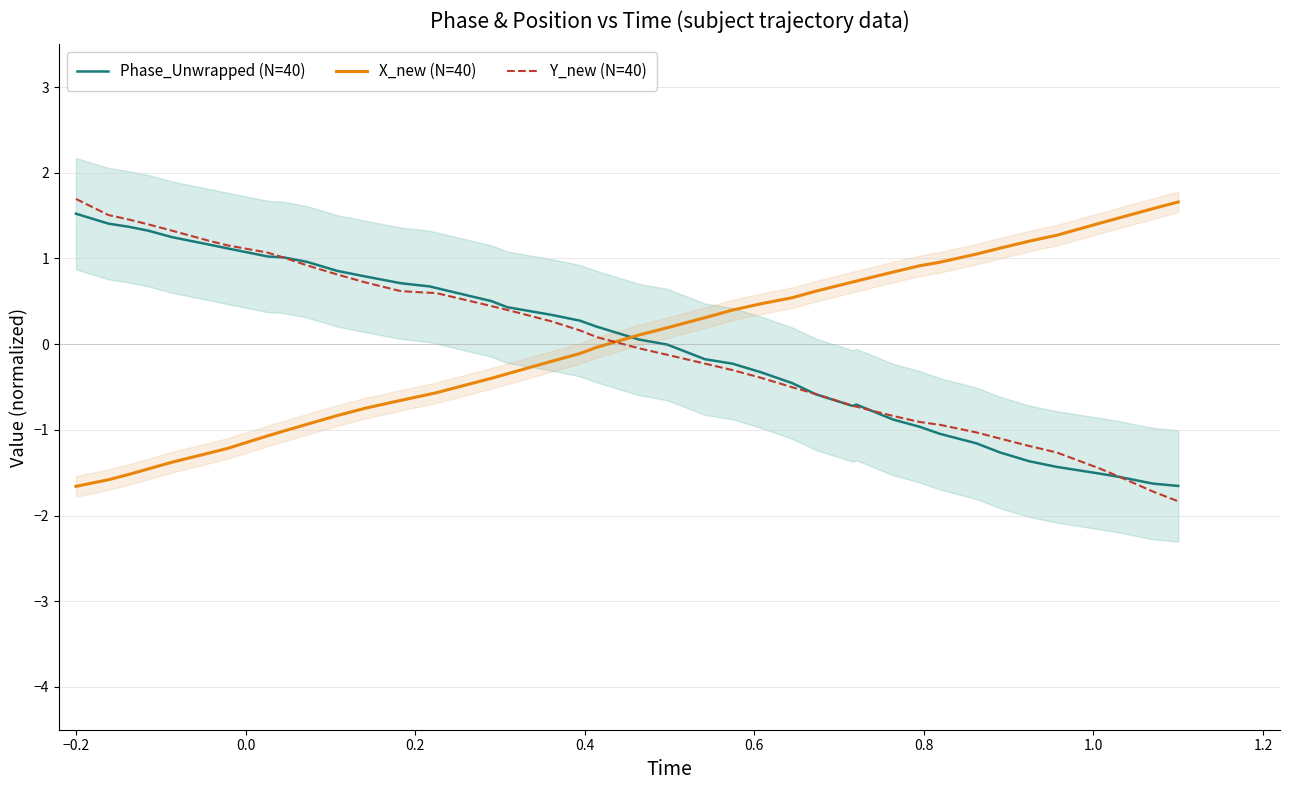

Does the chart have visible grid lines?

Yes